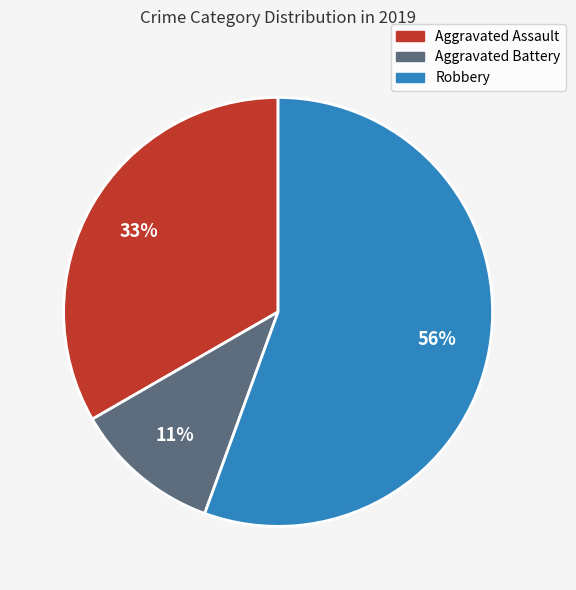

What percentage is the Aggravated Assault slice, to the nearest percent?

33%